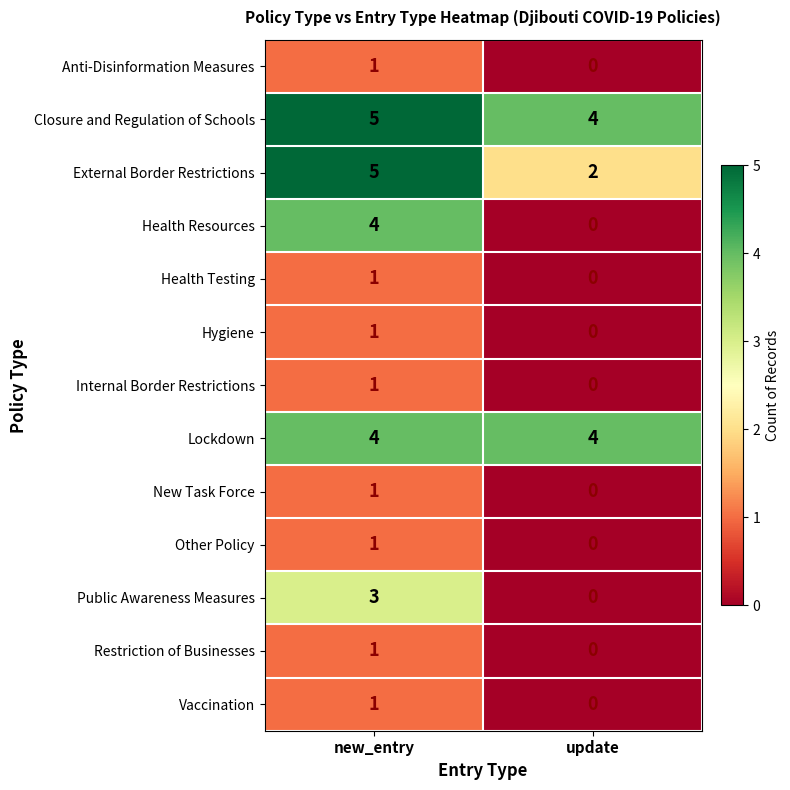

At how many categories does at least one series exceed 1?

2